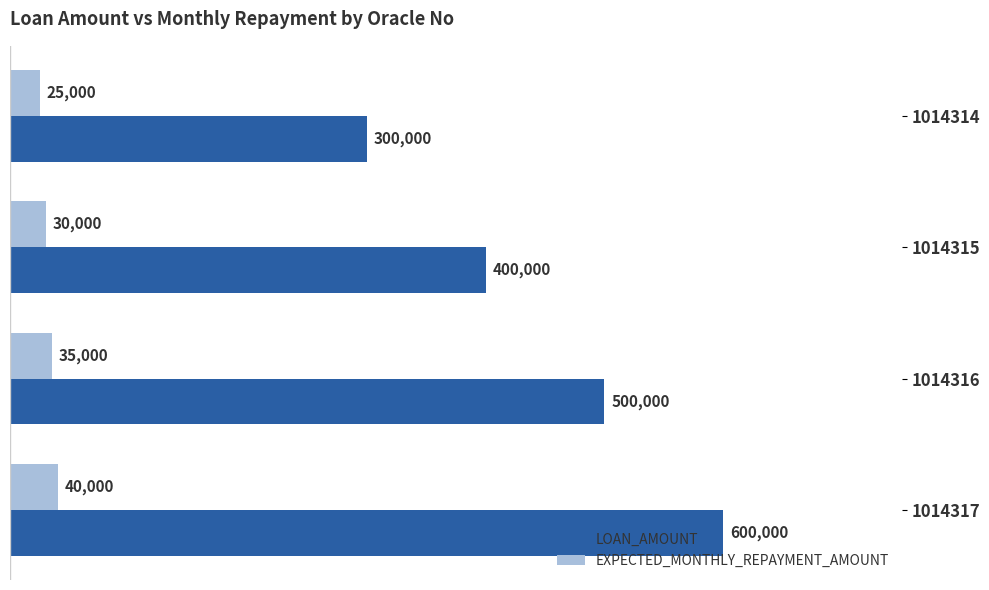

Rank the categories by LOAN_AMOUNT value from highest to lowest.

1014317, 1014316, 1014315, 1014314